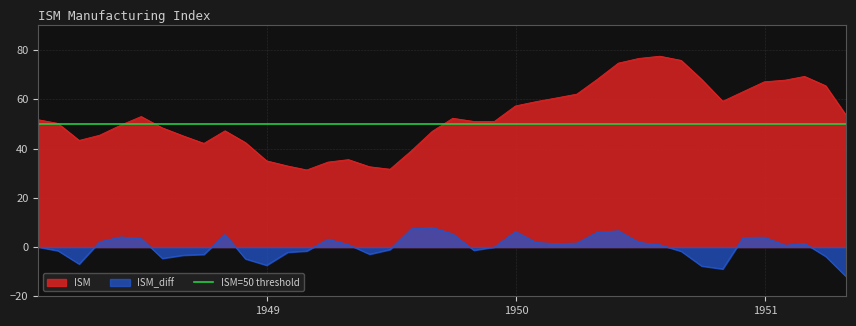

True or false: ISM_diff and ISM intersect in this chart.

False